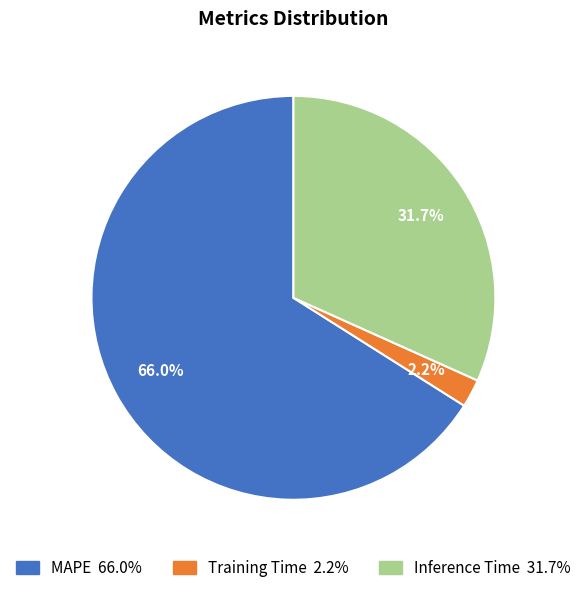

How much of the chart is everything except Training Time?

97.8%